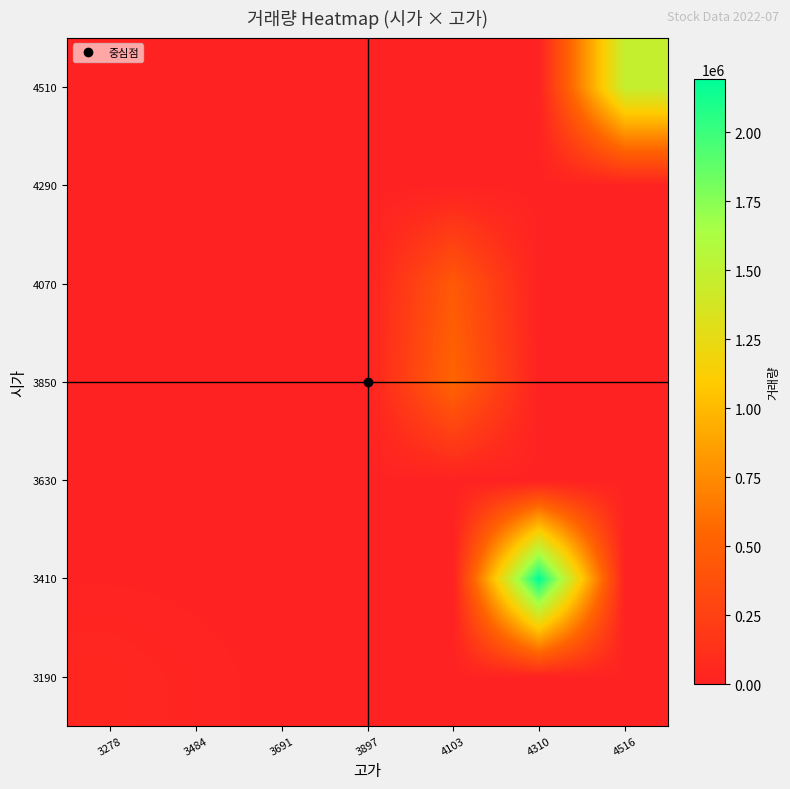

Reading left to right, extract all data points from this chart.

3190: 3278=41497	3484=17846	3691=0	3897=0	4103=0	4310=0	4516=0
3410: 3278=6428	3484=2770	3691=0	3897=0	4103=0	4310=2192415	4516=0
3630: 3278=0	3484=0	3691=0	3897=0	4103=0	4310=0	4516=0
3850: 3278=0	3484=0	3691=0	3897=0	4103=536491	4310=0	4516=0
4070: 3278=0	3484=0	3691=0	3897=0	4103=450892	4310=0	4516=0
4290: 3278=0	3484=0	3691=0	3897=0	4103=0	4310=0	4516=0
4510: 3278=0	3484=0	3691=0	3897=0	4103=0	4310=0	4516=1475780